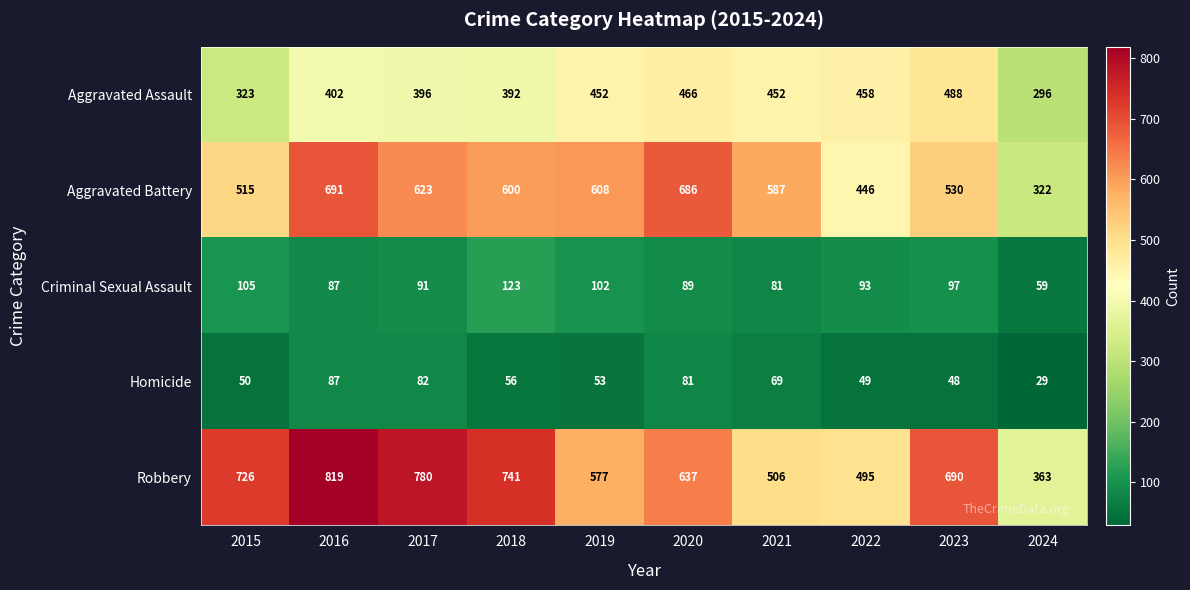

Which series has the largest total across all categories?

Robbery